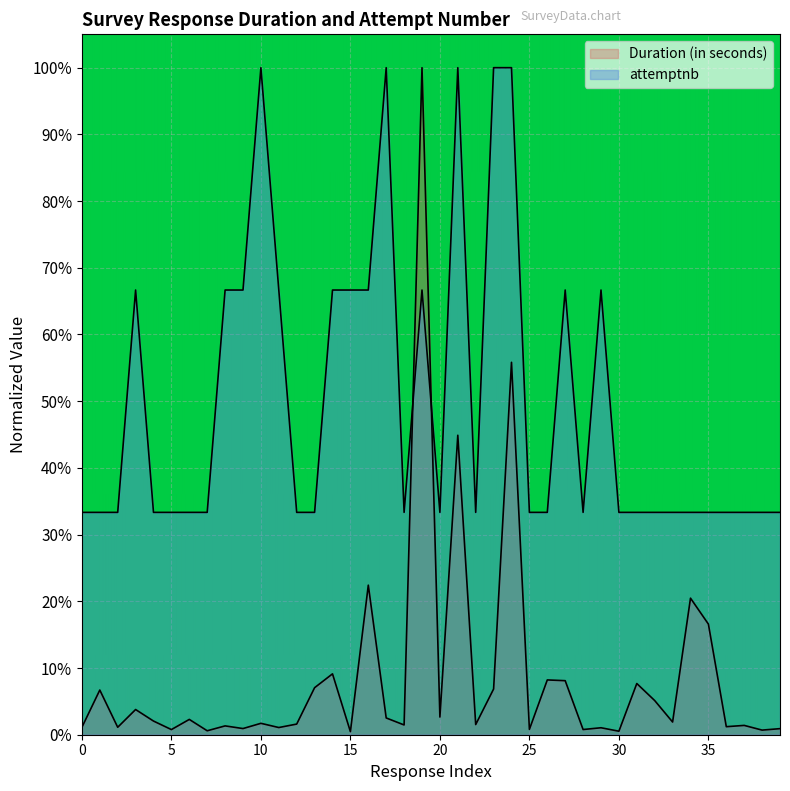

How many lines are shown in the chart?

2